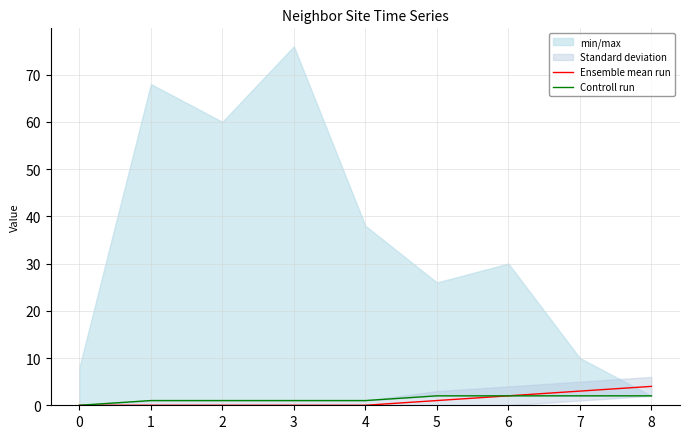

Is it true that Ensemble mean run equals 0 at 2?

True